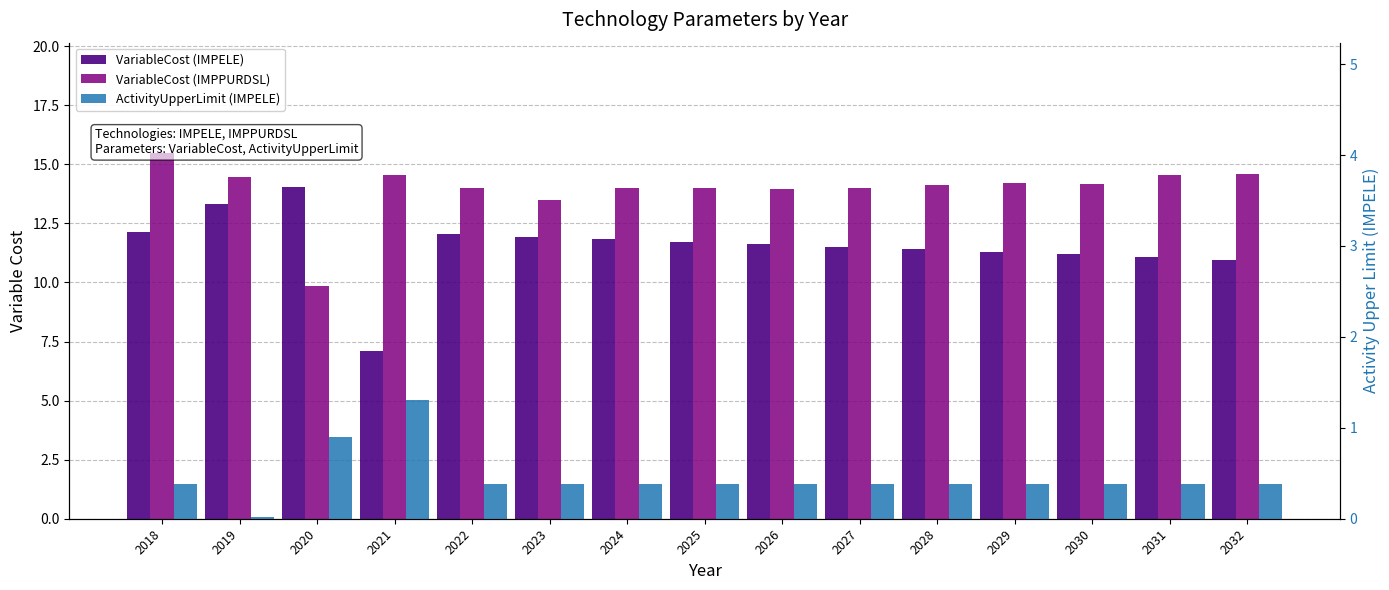

Count the number of data series in this chart.

3